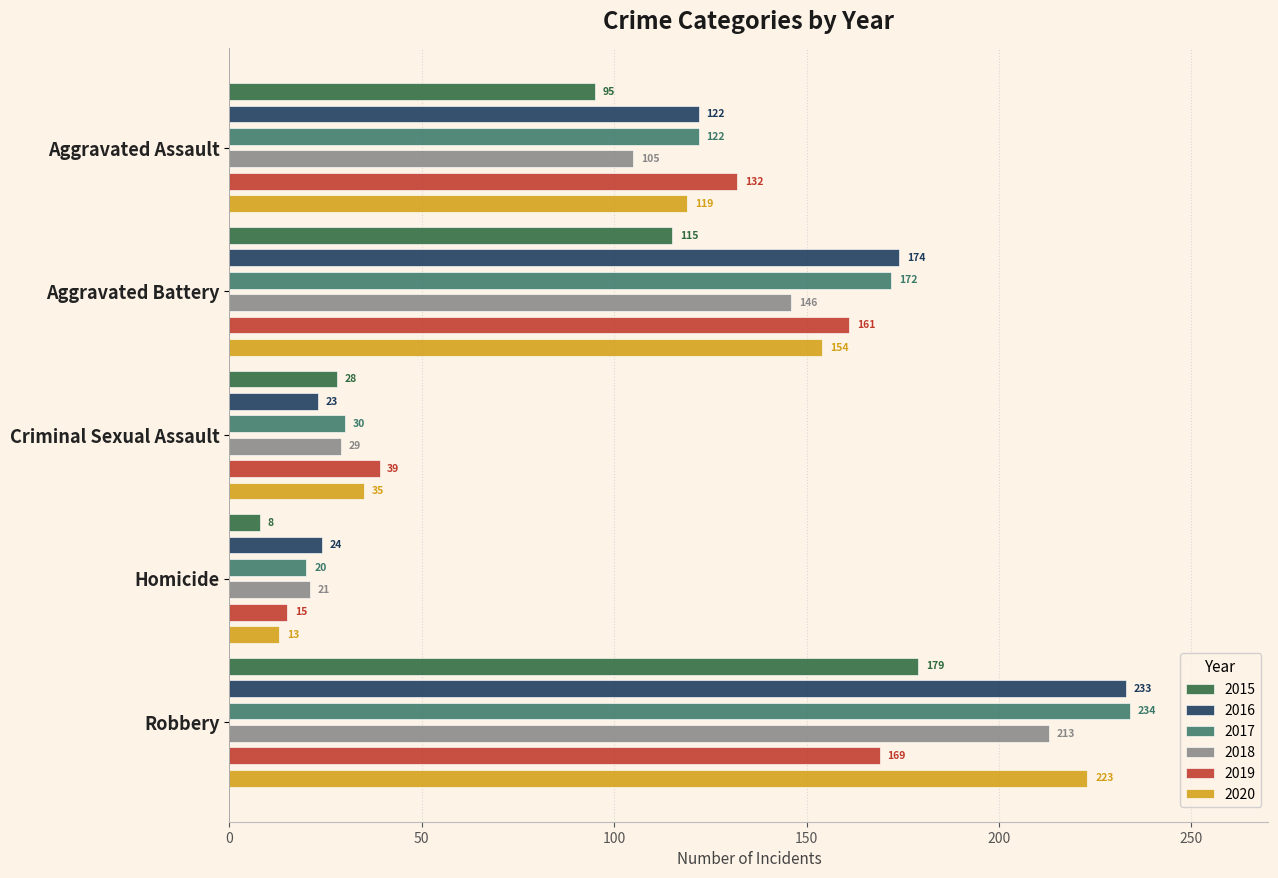

Which series has the largest range (max minus min)?

2017